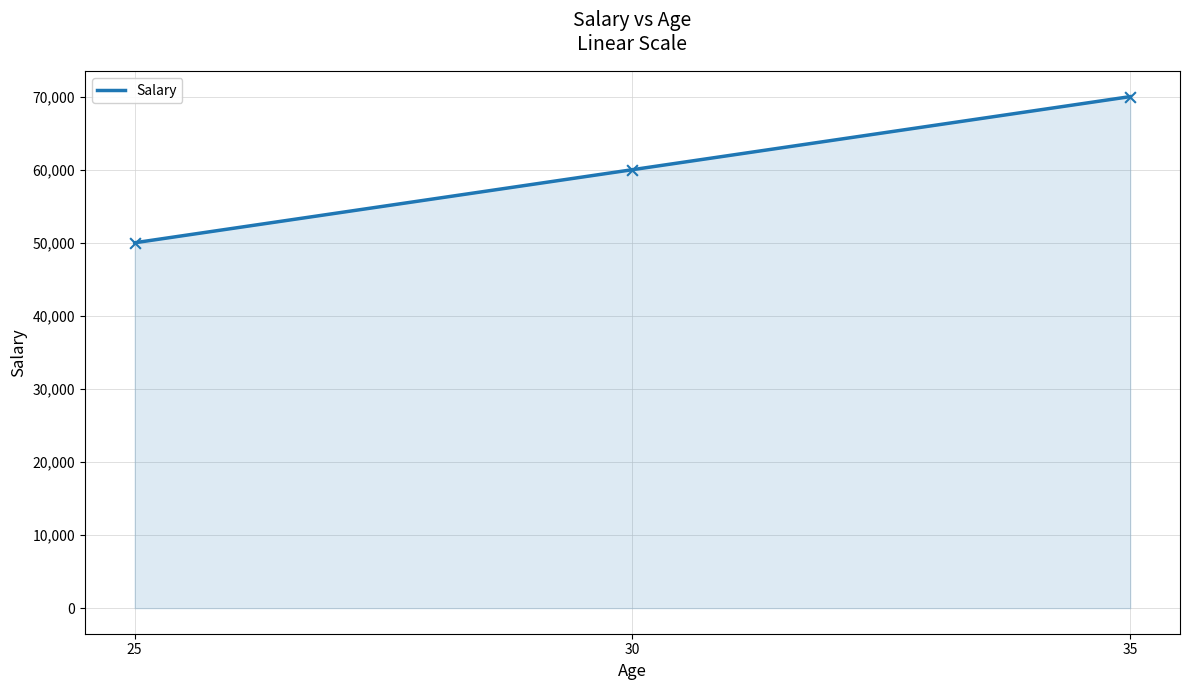

What is the change in value from 25 to 35?

+20000